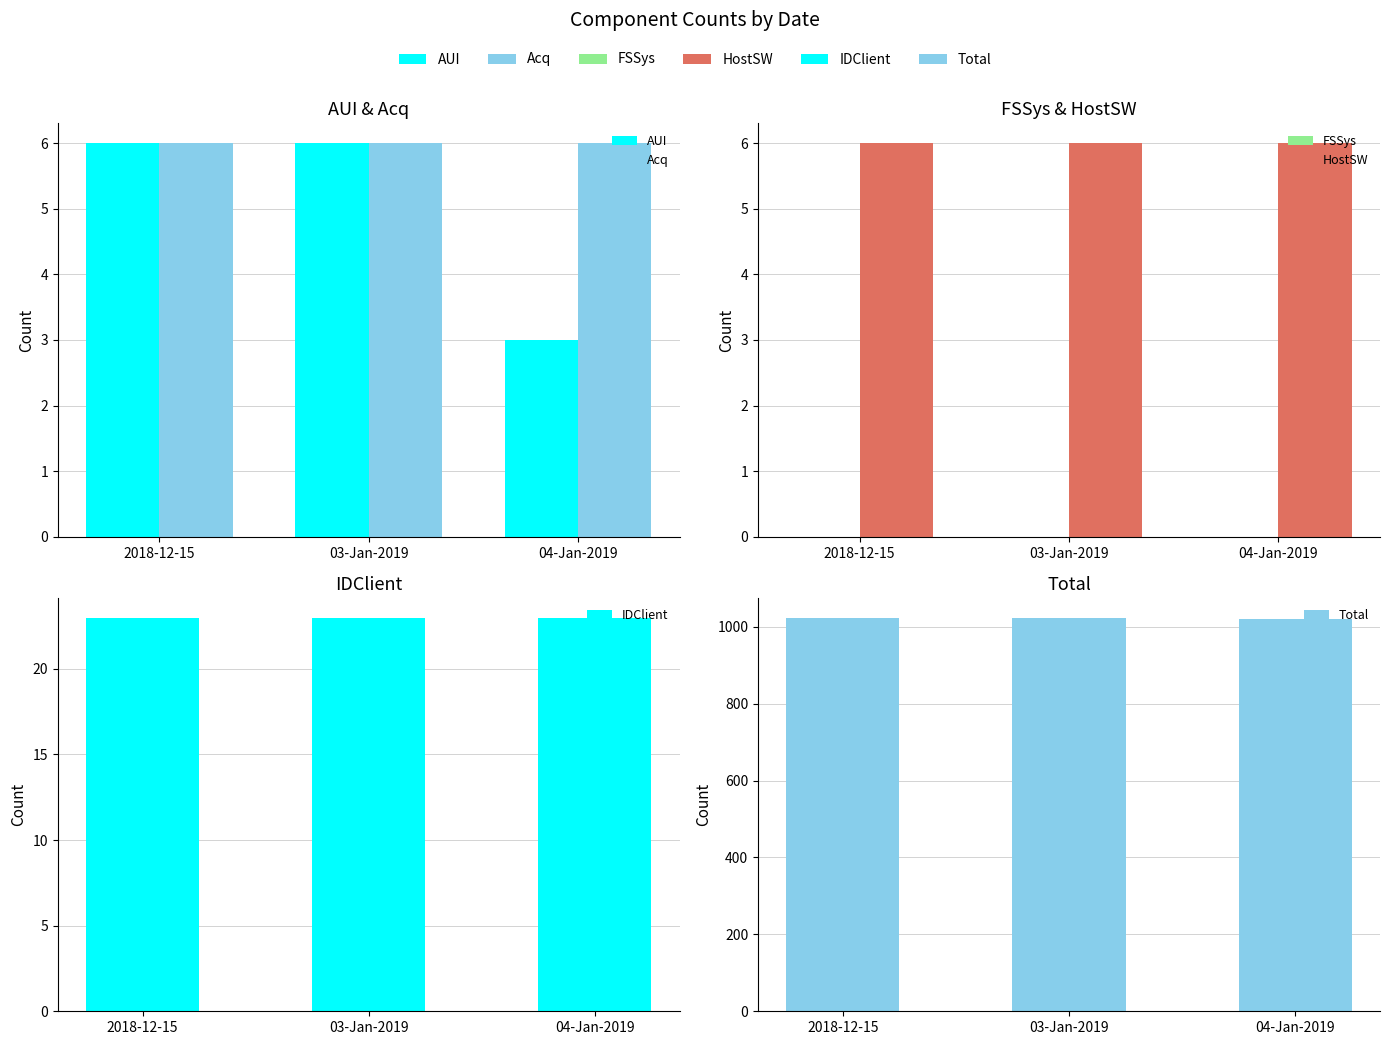

What are all the series names shown in the legend?

AUI, Acq, FSSys, HostSW, IDClient, Total